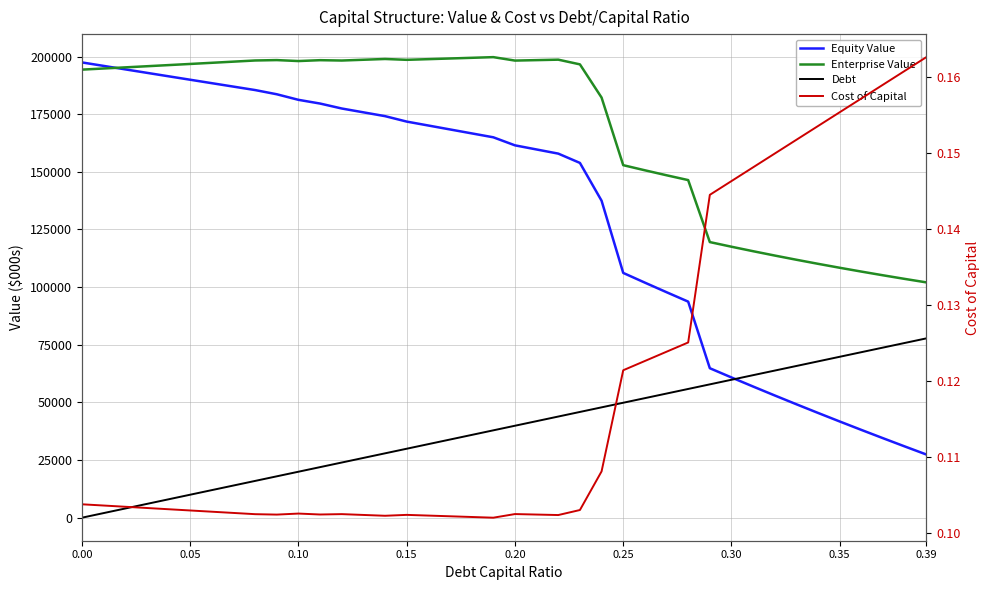

What is the label of the 6th point from the left?

0.05